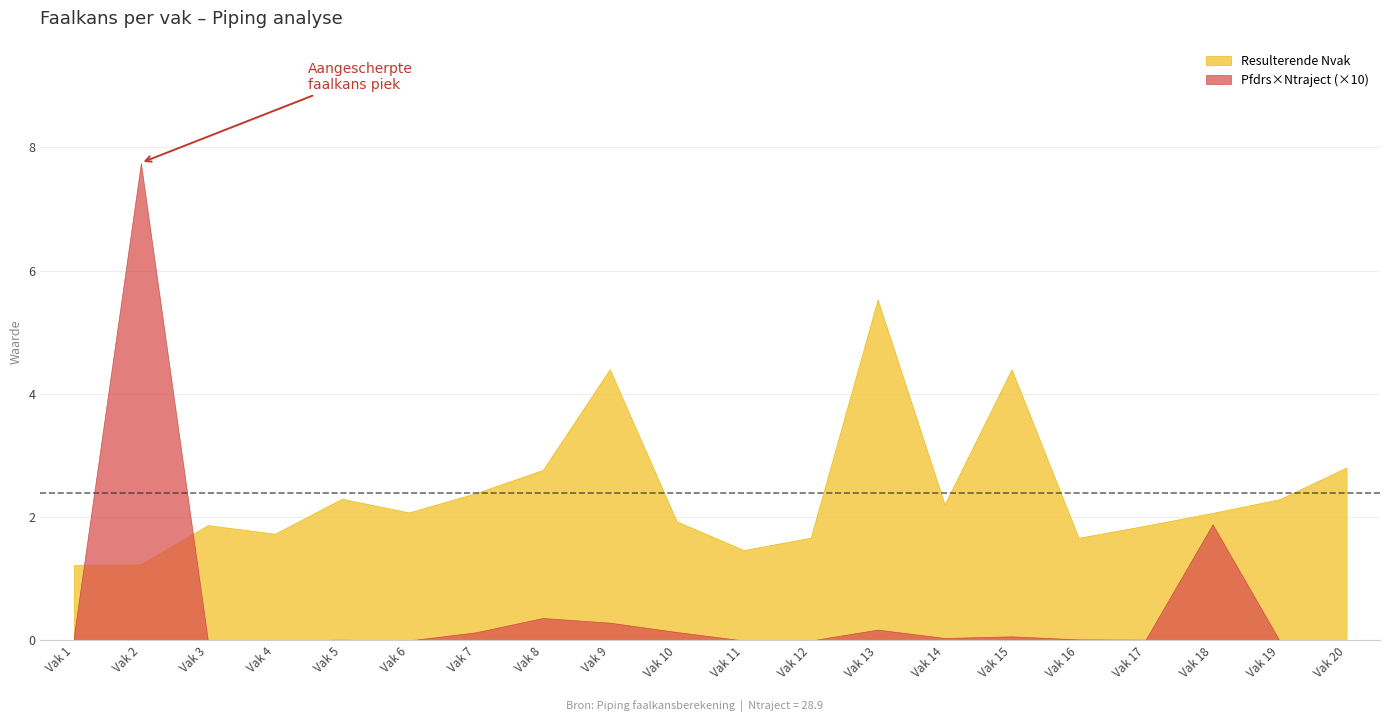

What are all the series names shown in the legend?

Resulterende Nvak, Pfdrs×Ntraject (×10)